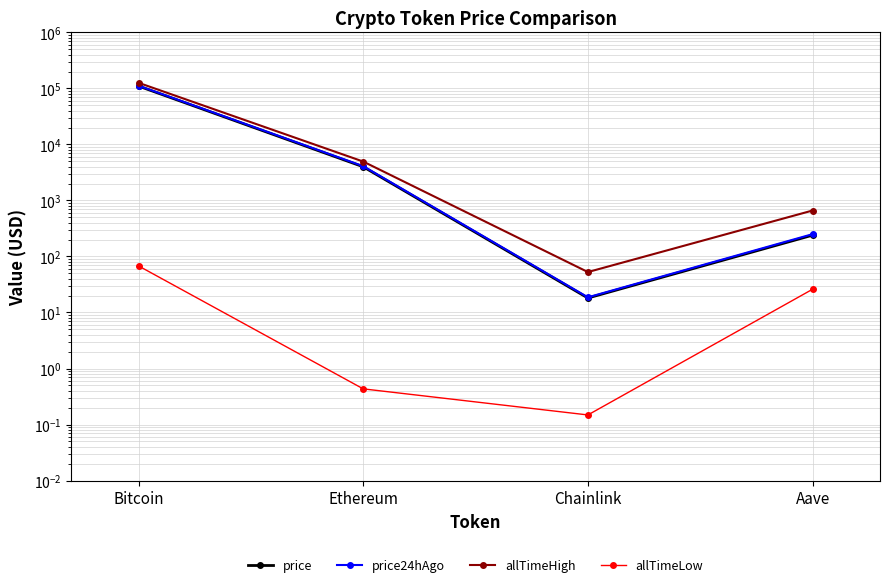

How many distinct data groups are displayed?

4